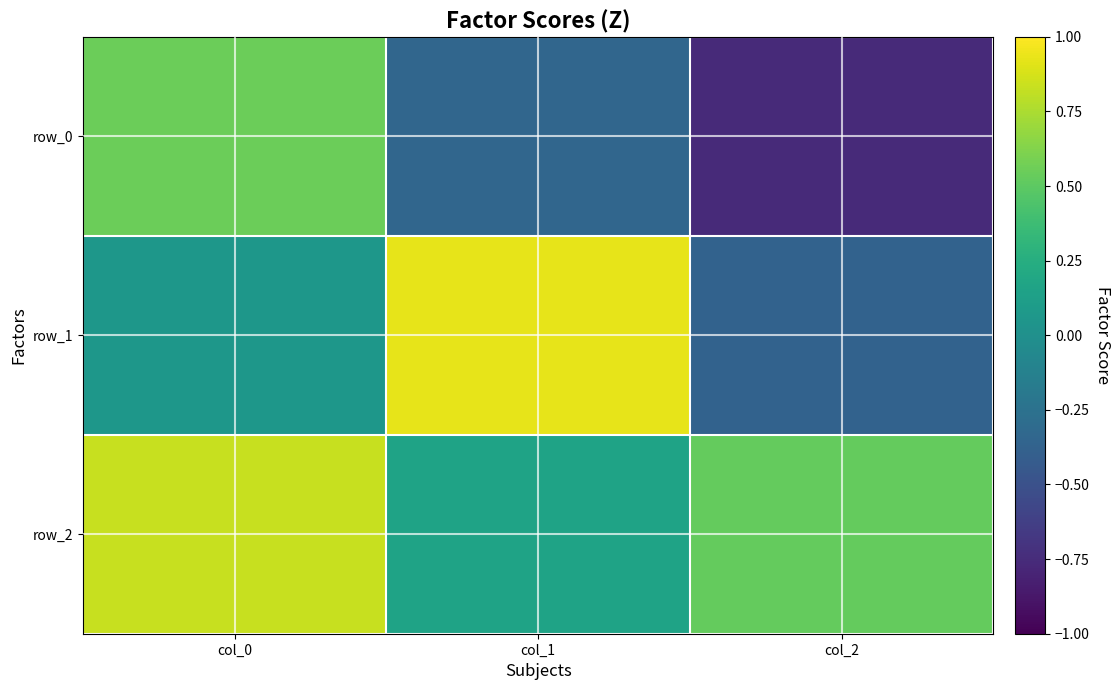

The value of row_2 at col_1 is 0.1. True or false?

False